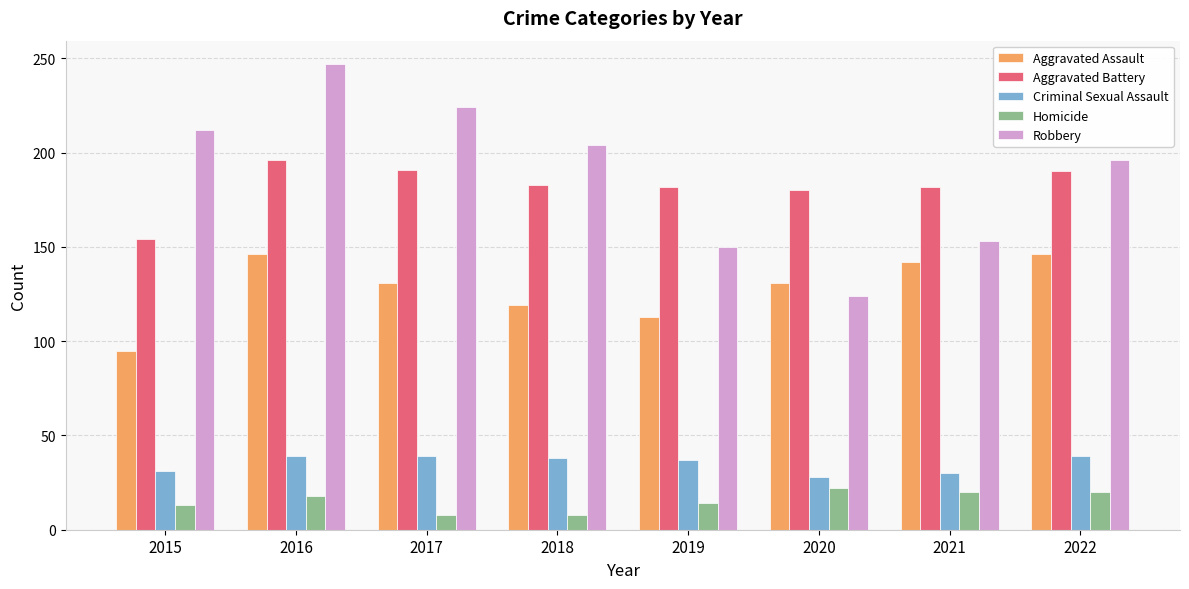

What is the difference between the maximum and minimum values in the Robbery series?

123